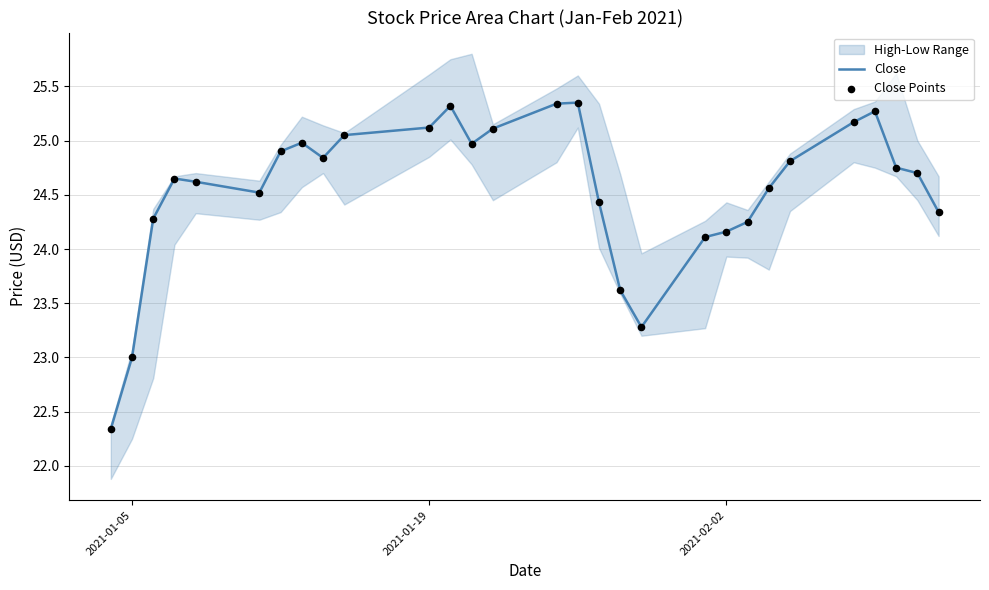

What is the lowest value of the Close series?

22.3